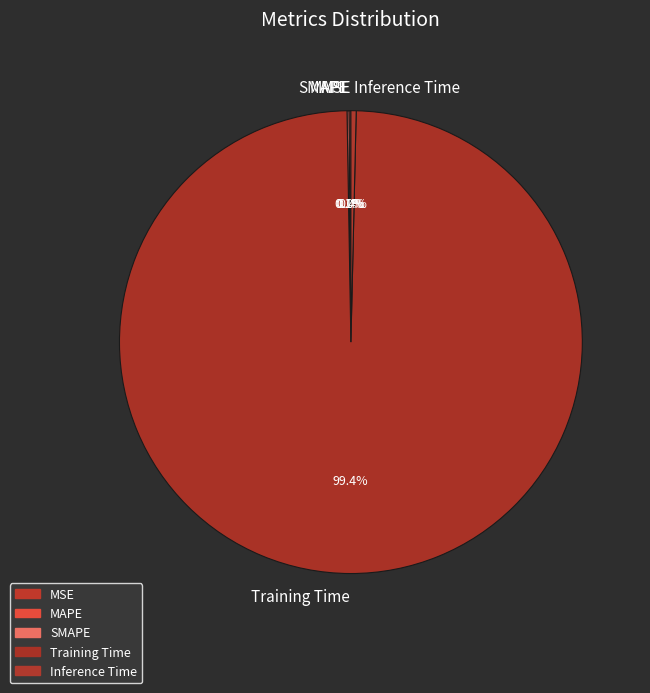

Is there any slice that represents more than half of the pie?

Yes